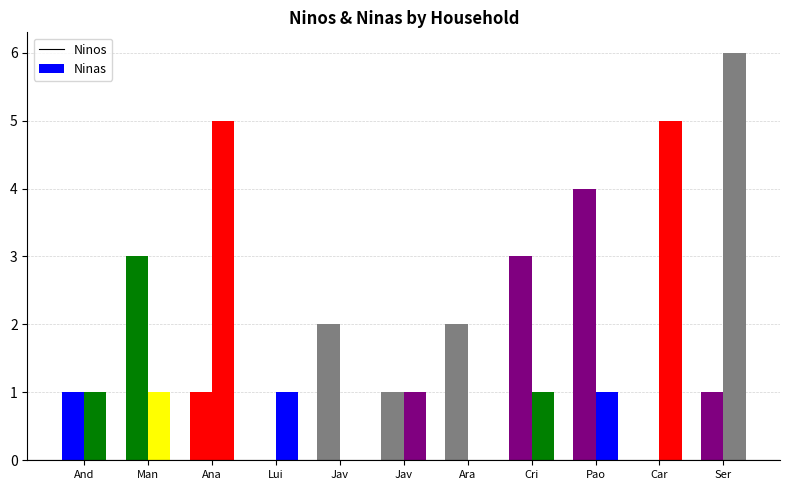

Rank the series by their maximum value, from highest to lowest.

Ninas, Ninos